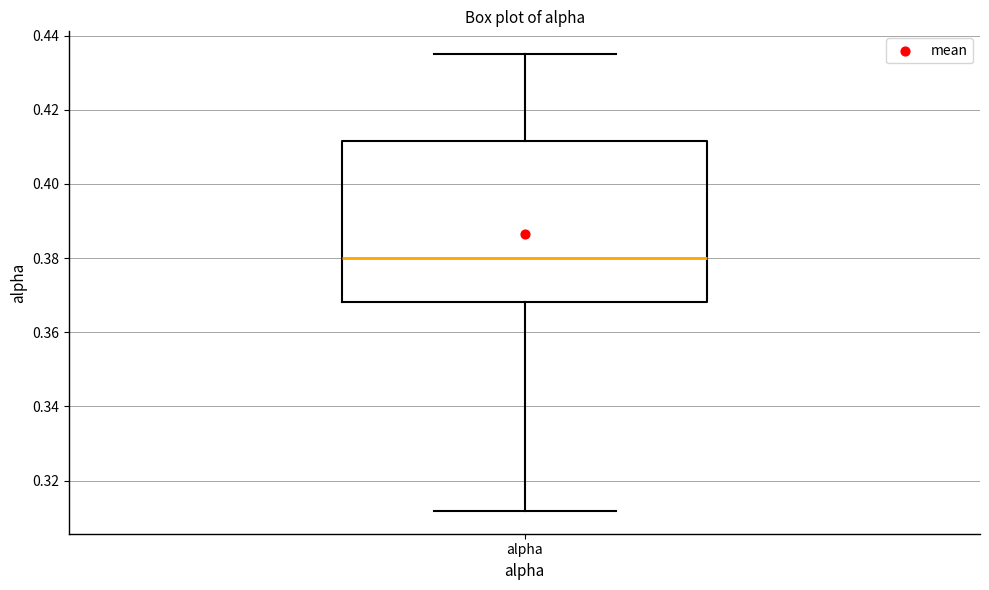

Transcribe this box plot: give where the median line is, the range the box spans, and where the two whiskers end, as read against the y-axis. The values are not printed on the chart, so give them approximately, as read against the axis.

median 0.380, box 0.368 to 0.412, whiskers 0.312 to 0.436